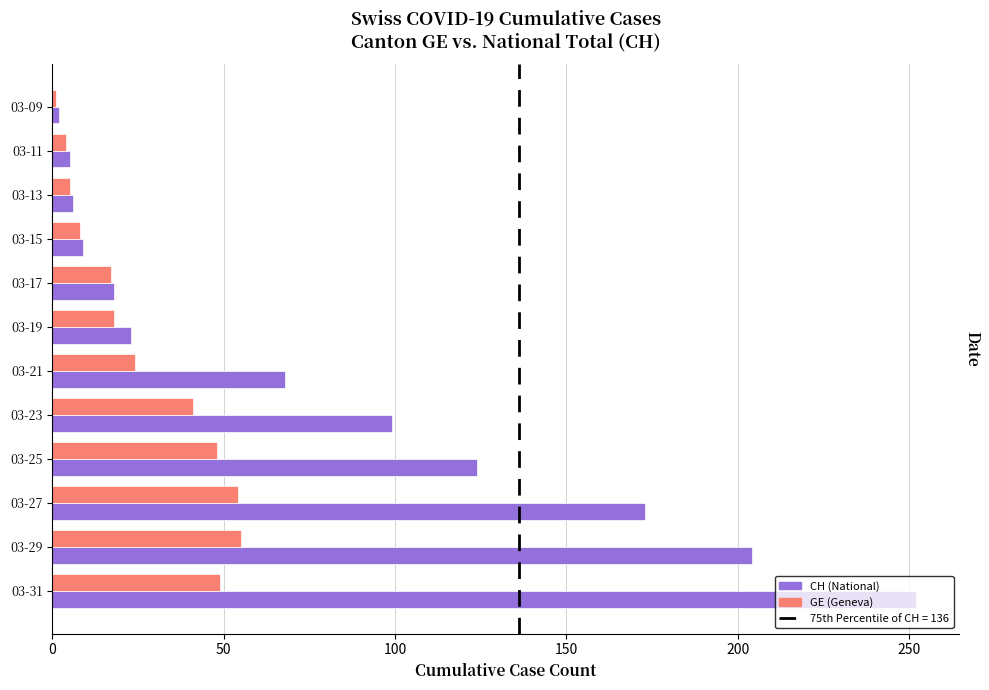

What is the maximum value shown in the chart?

252